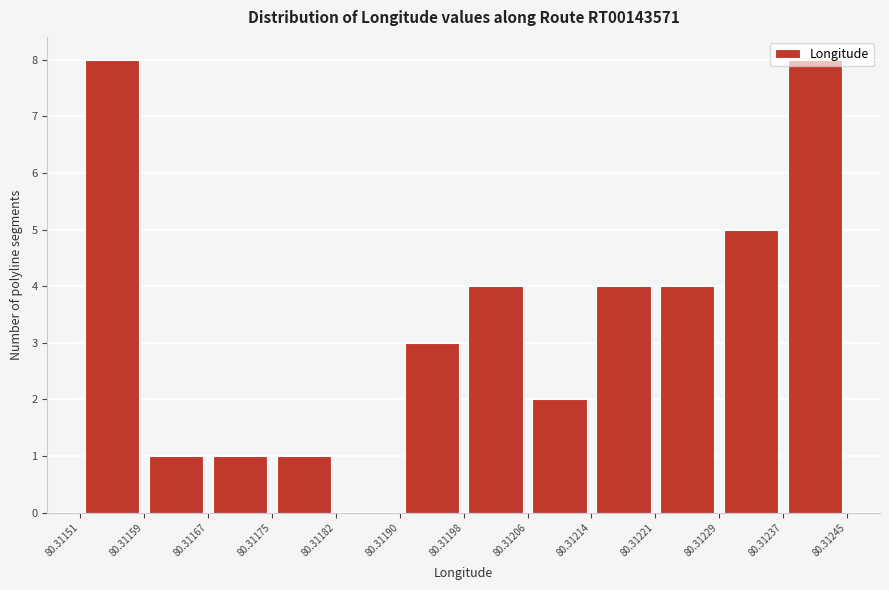

What is the height of the bar covering 80.31206 to 80.31214 on the x-axis? The values are not printed on the chart, so give them approximately, as read against the axis.

2